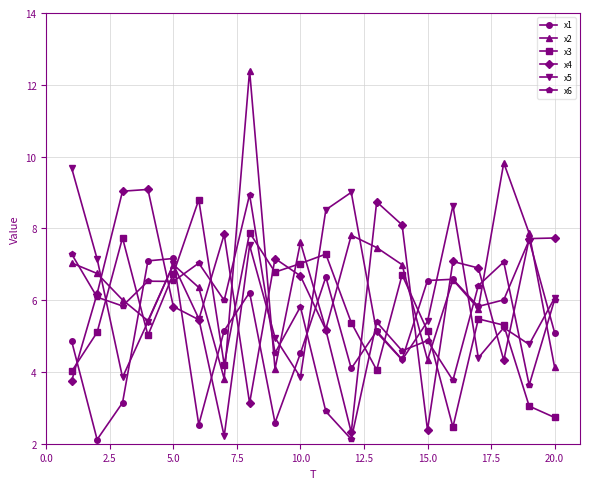

What is the sum of all x4 values?

124.6